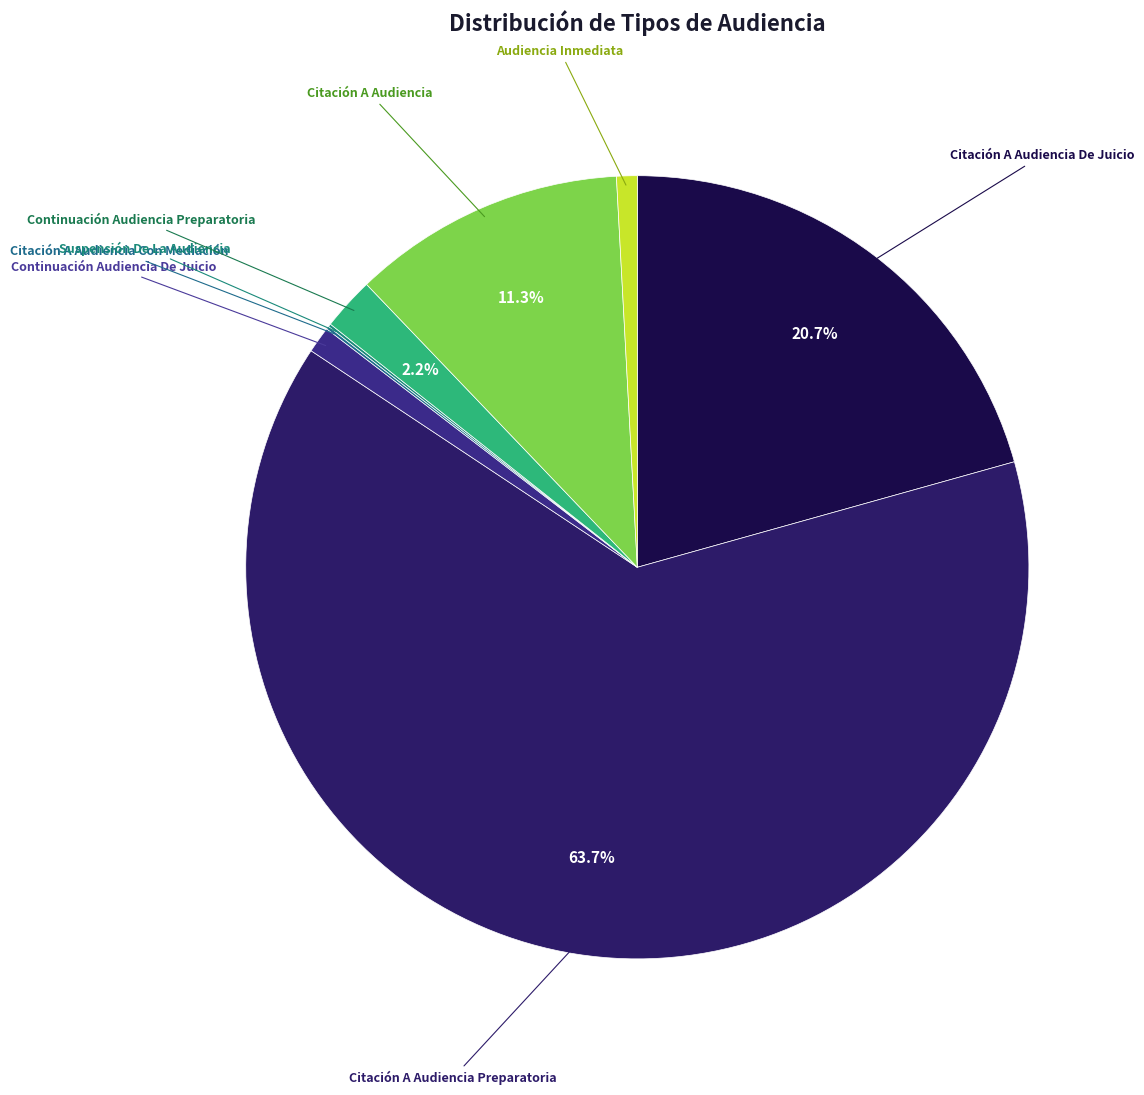

To the nearest percent, what is the difference between the largest and smallest slice percentages?

64%